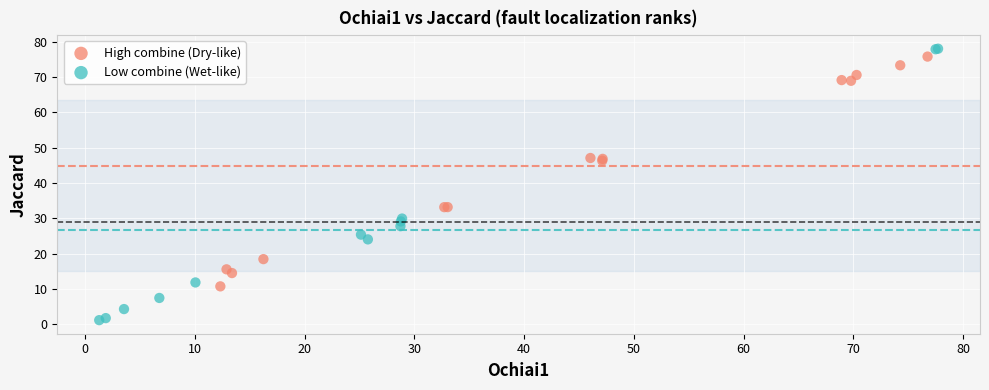

Which series has the widest spread of Y values?

Low combine (Wet-like)